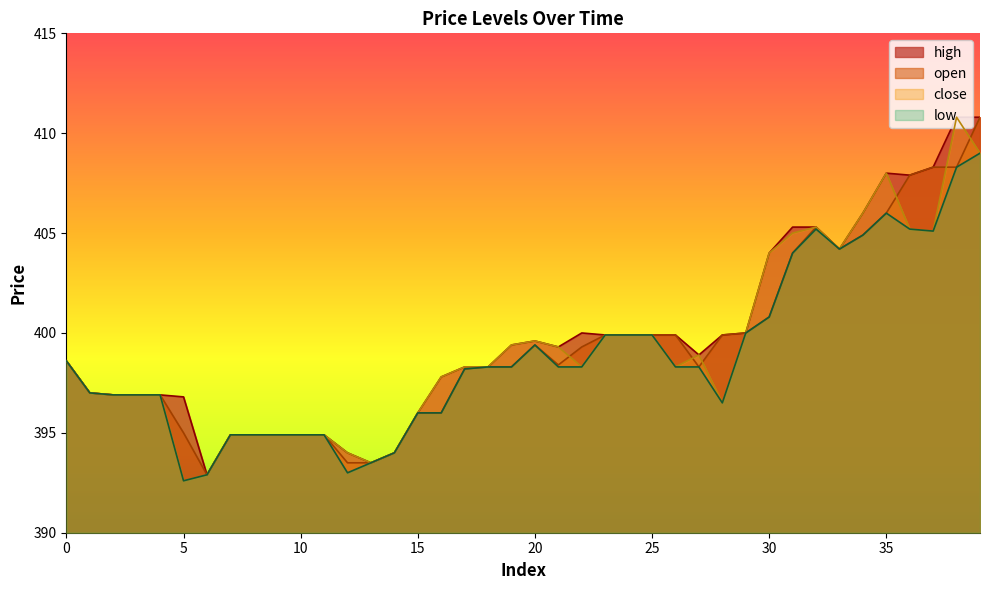

Is it true that high equals 259.3 at 19?

False